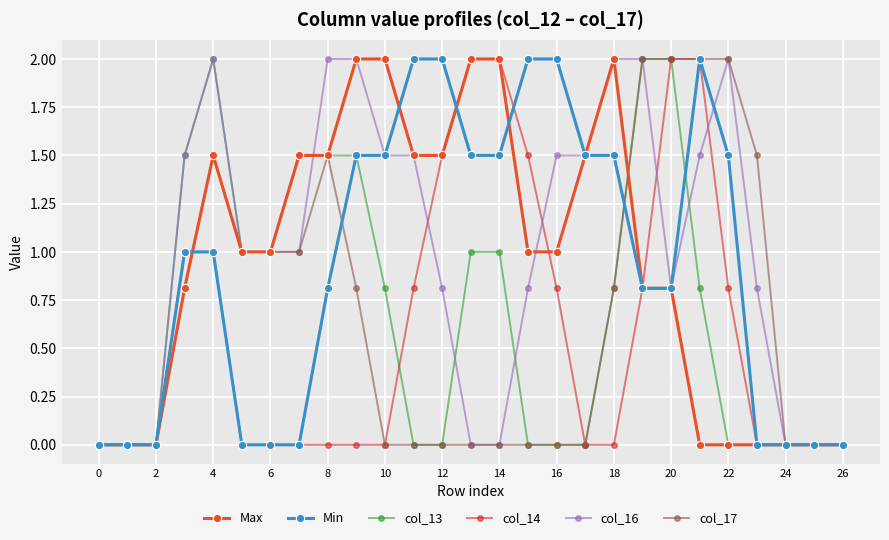

What is the highest value of the Min series?

2.0